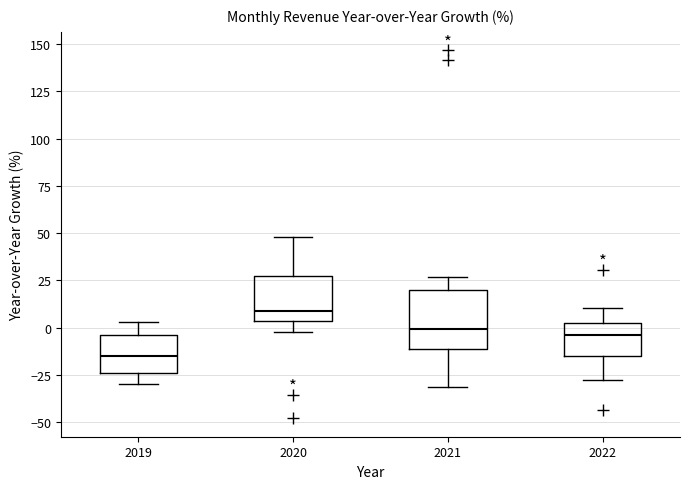

Which box is the tallest, from its lower edge to its upper edge?

2021